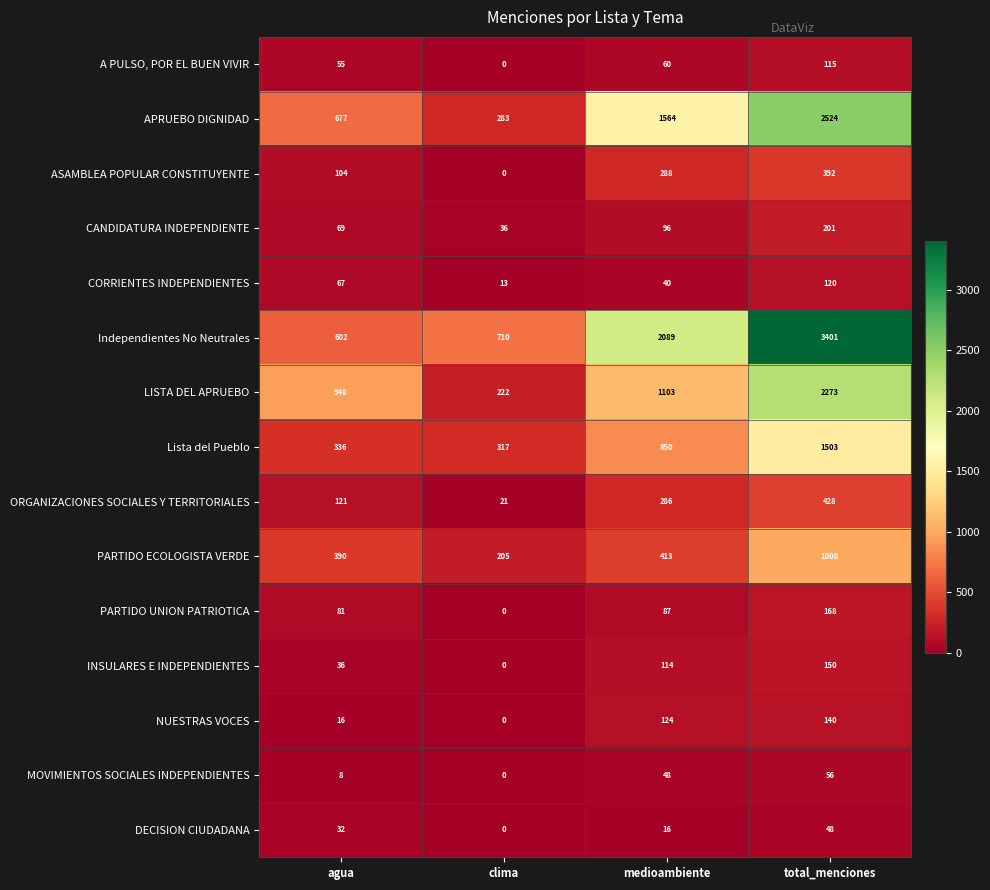

What is the average value of the APRUEBO DIGNIDAD series?

1262